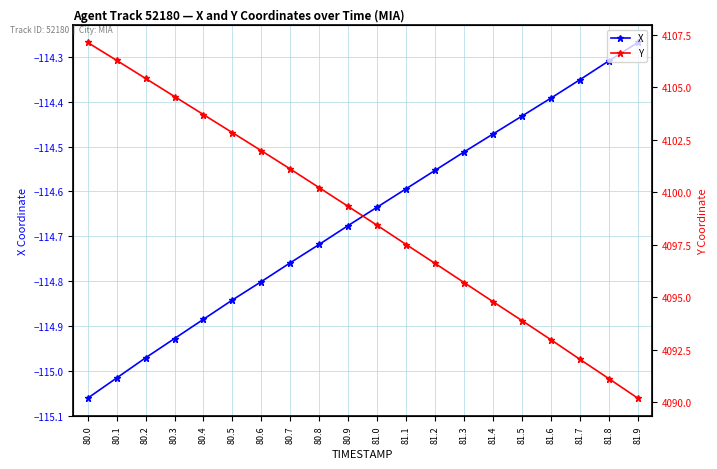

Read the X value at 81.7.

-114.4